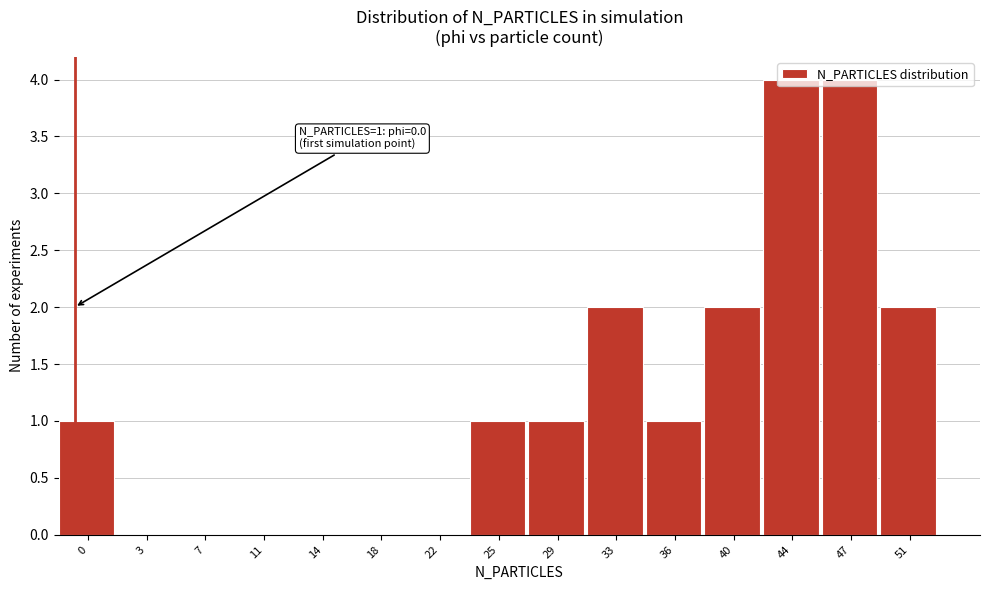

True or false: the data shows 0 at 0.

False